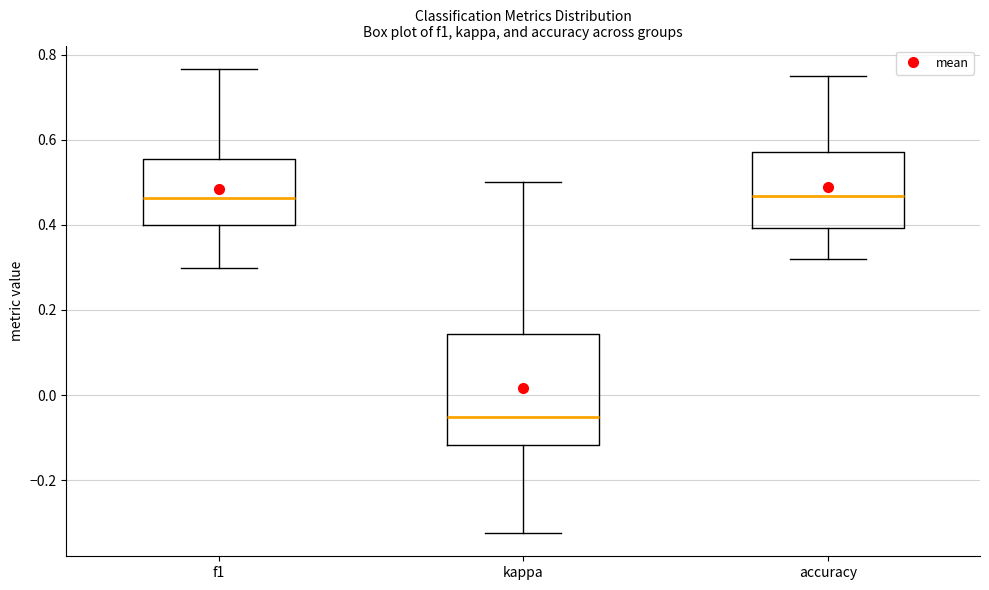

Reading left to right, read every box against the y-axis: the position of its median line, the range the box covers, and the ends of its whiskers. The values are not printed on the chart, so give them approximately, as read against the axis.

f1: median 0.46, box 0.40 to 0.56, whiskers 0.30 to 0.76
kappa: median -0.06, box -0.12 to 0.14, whiskers -0.32 to 0.50
accuracy: median 0.46, box 0.40 to 0.58, whiskers 0.32 to 0.76